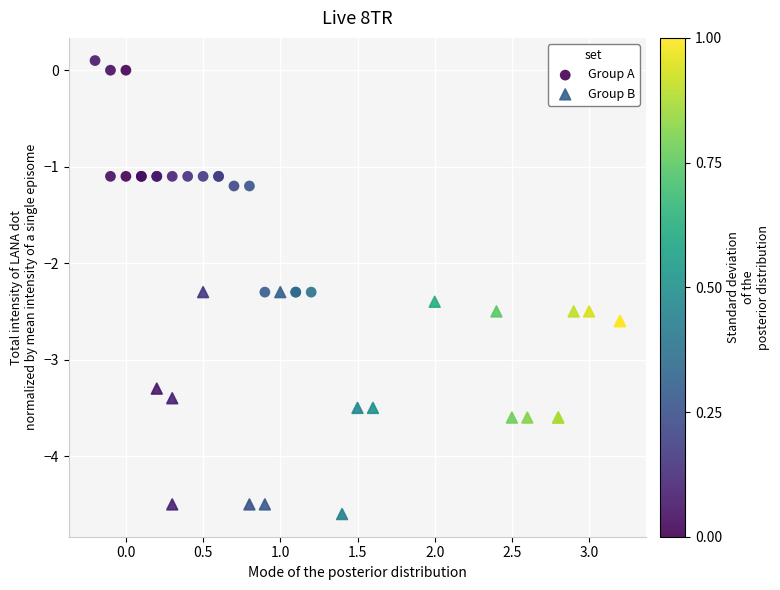

Which series reaches the minimum Y coordinate?

Group B